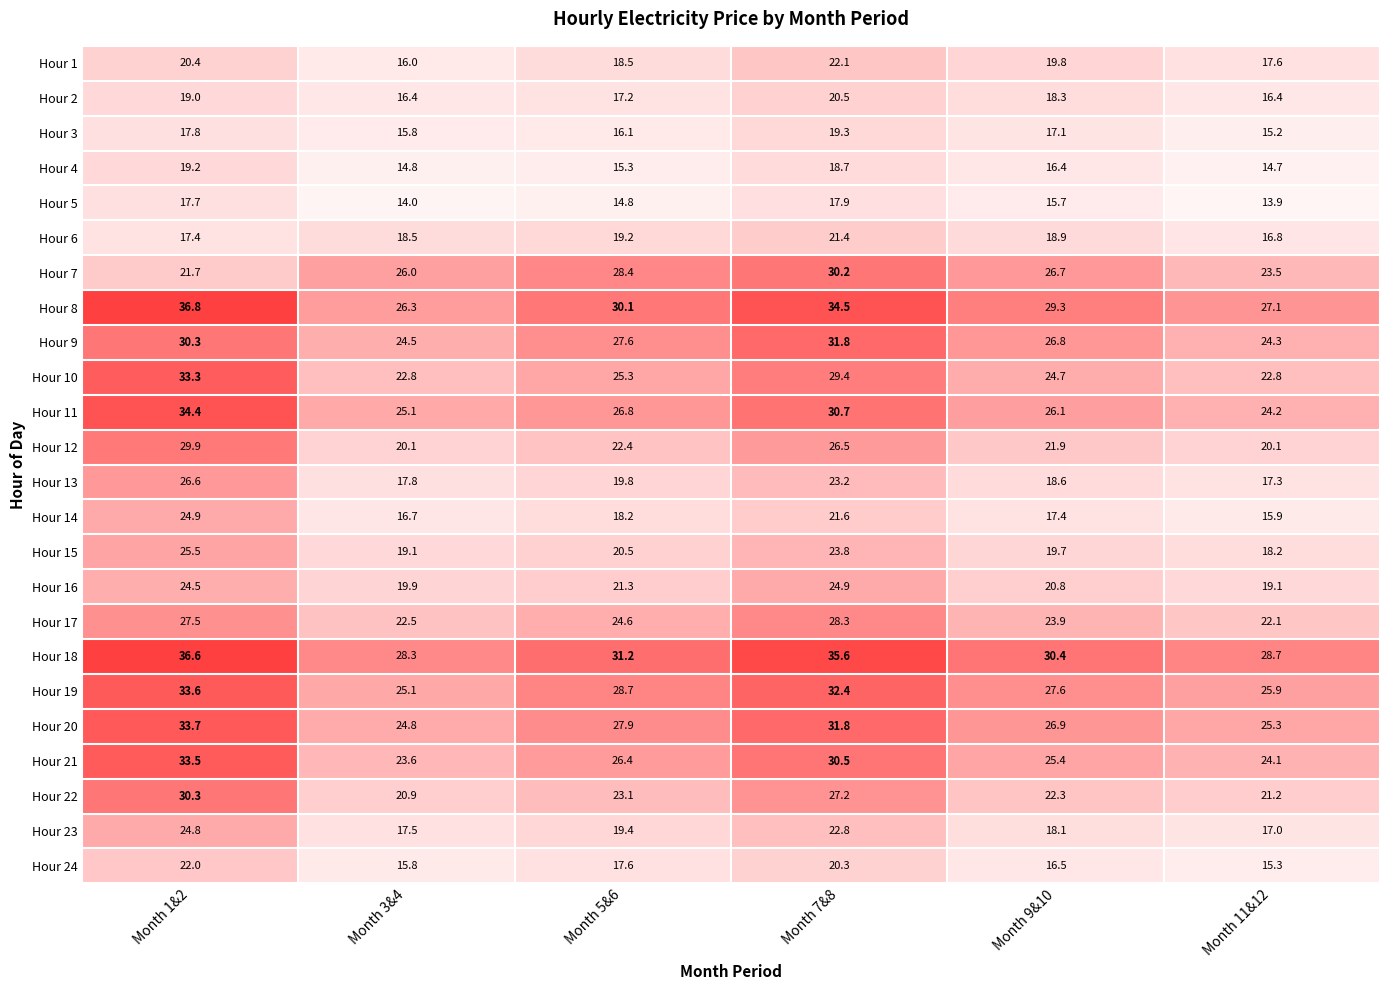

What is the difference between the highest and lowest values at Month 3&4?

14.3